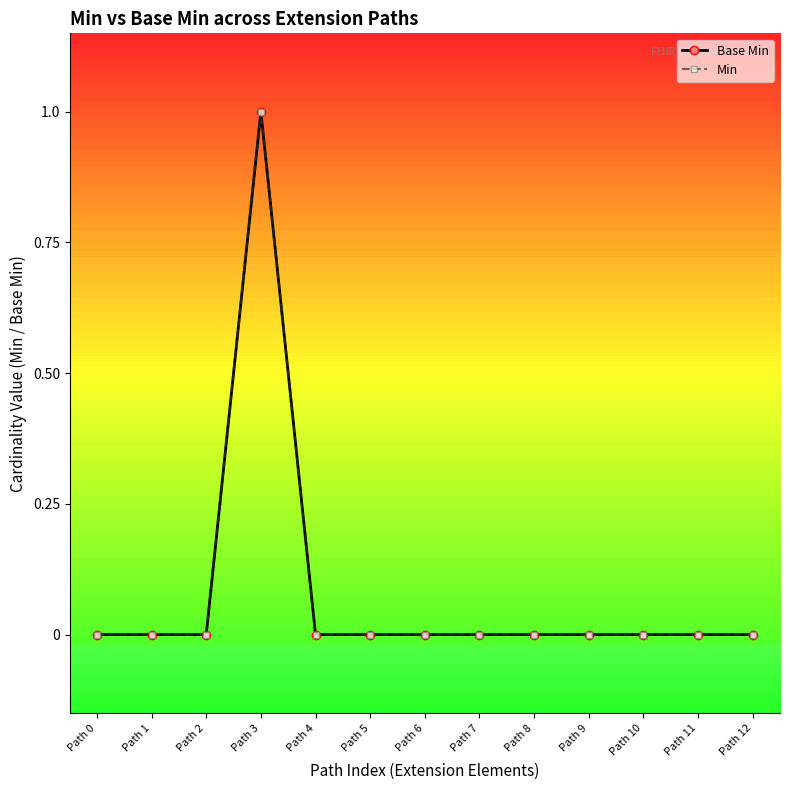

Is this an area chart (filled region under the line)?

No